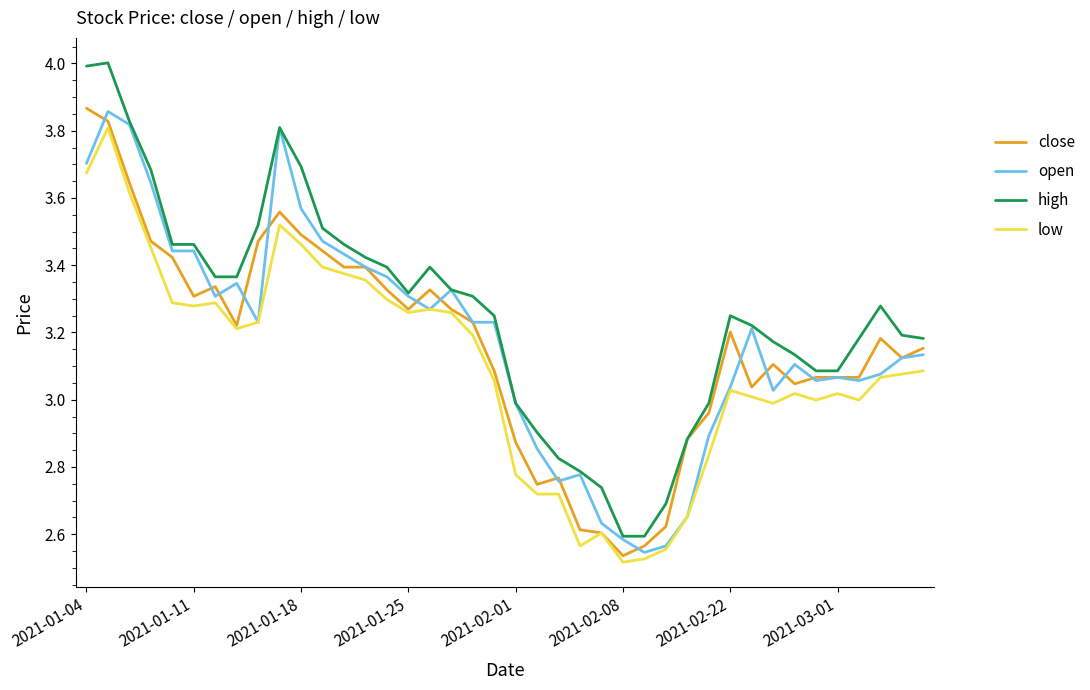

What is the difference between the maximum and minimum values in the close series?

1.3